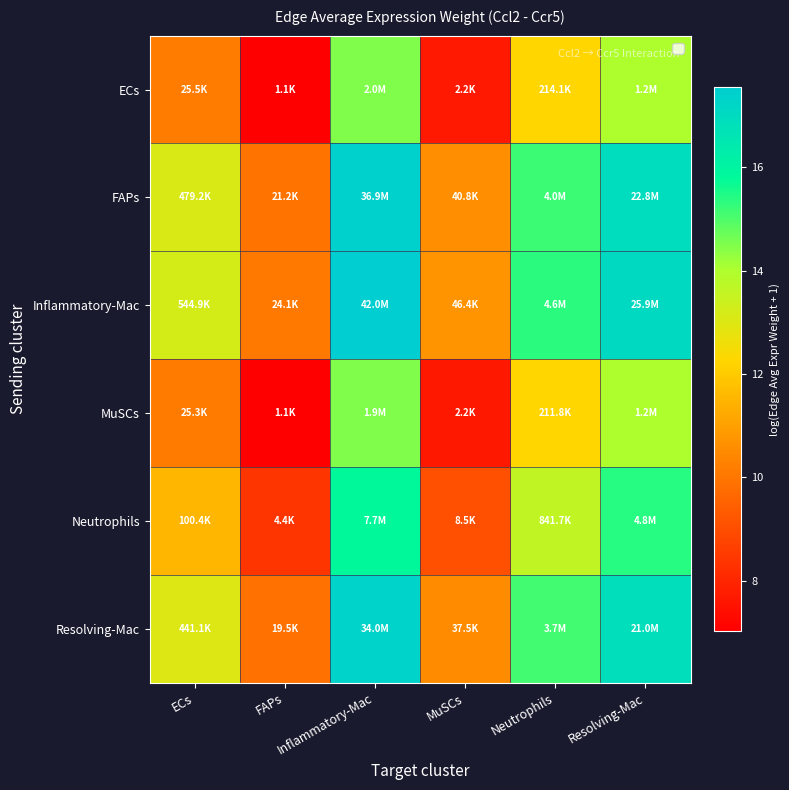

Which series changed the most between MuSCs and Resolving-Mac?

Inflammatory-Mac